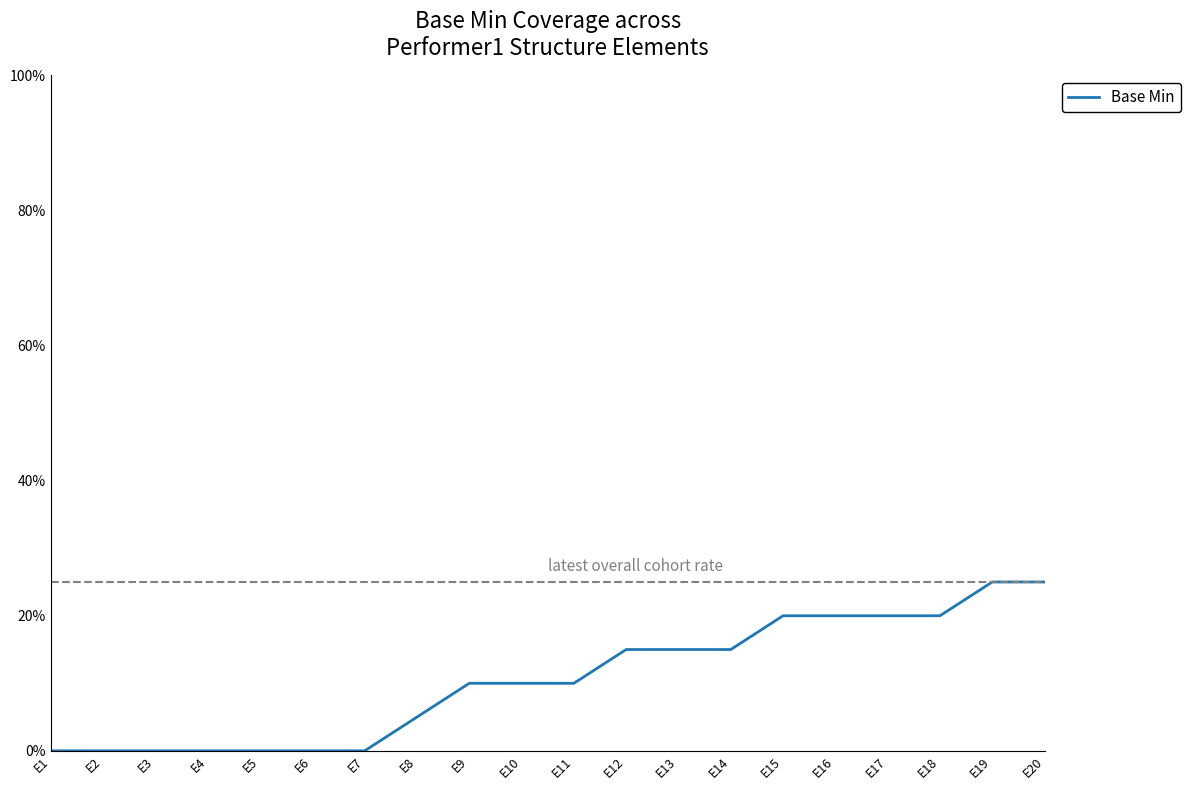

Is this an area chart (filled region under the line)?

No